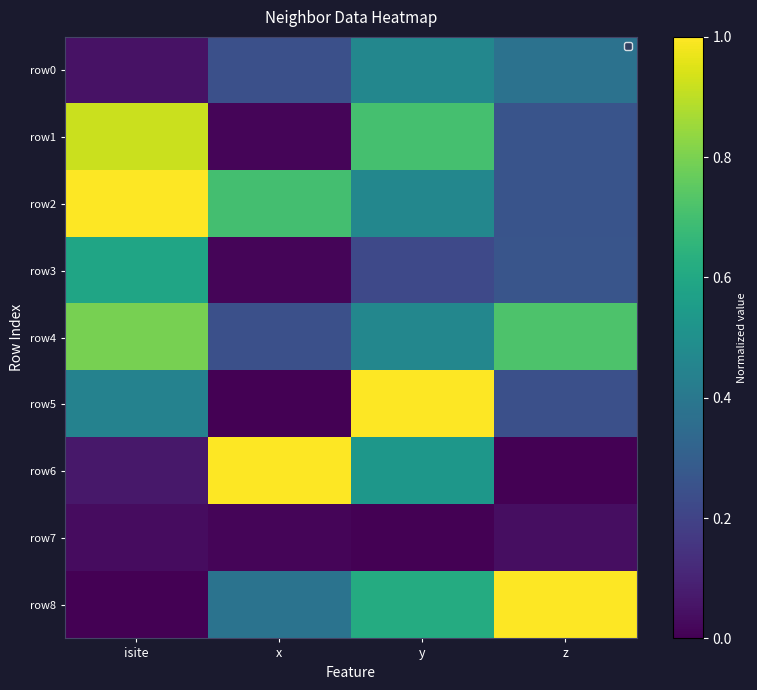

Which series has the widest spread of values?

row5